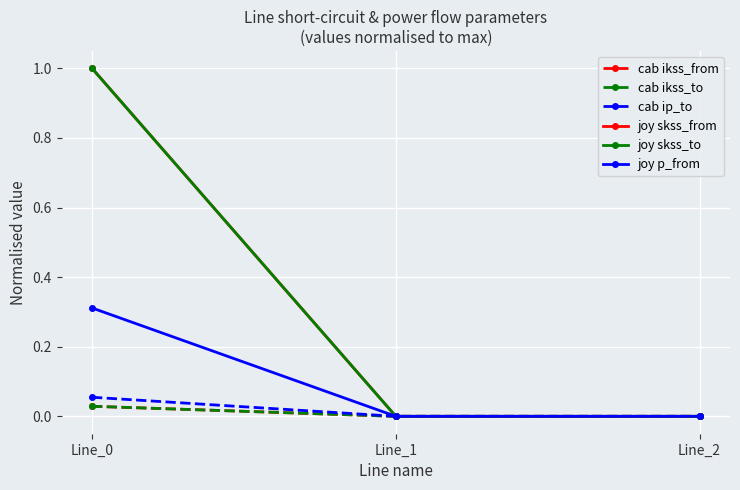

Reading right to left, what are all the values shown in this chart?

cab ikss_from: 0.0	0.0	0.0
cab ikss_to: 0.0	0.0	0.0
cab ip_to: 0.0	0.0	0.1
joy skss_from: 0.0	0.0	1.0
joy skss_to: 0.0	0.0	1.0
joy p_from: 0.0	0.0	0.3